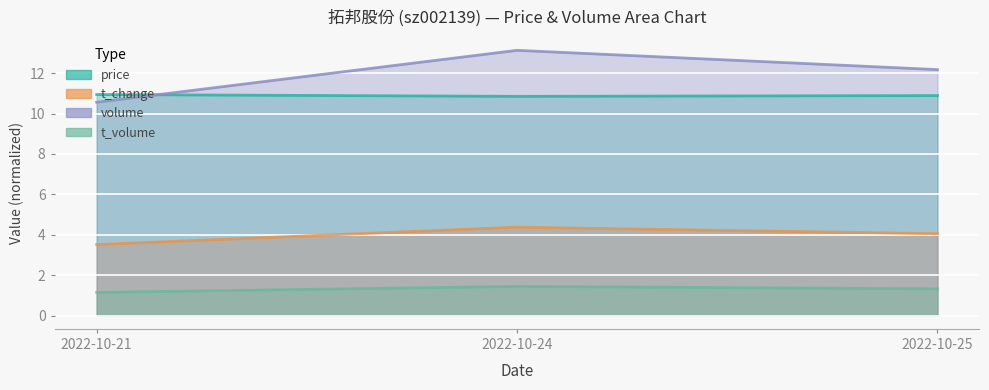

At 2022-10-21, list the series in order from largest to smallest.

price, t_change